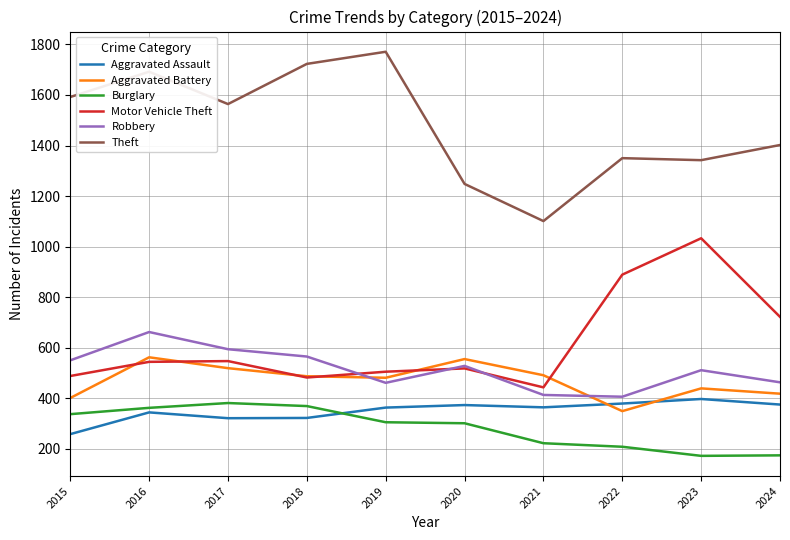

What is the highest value of the Burglary series?

381